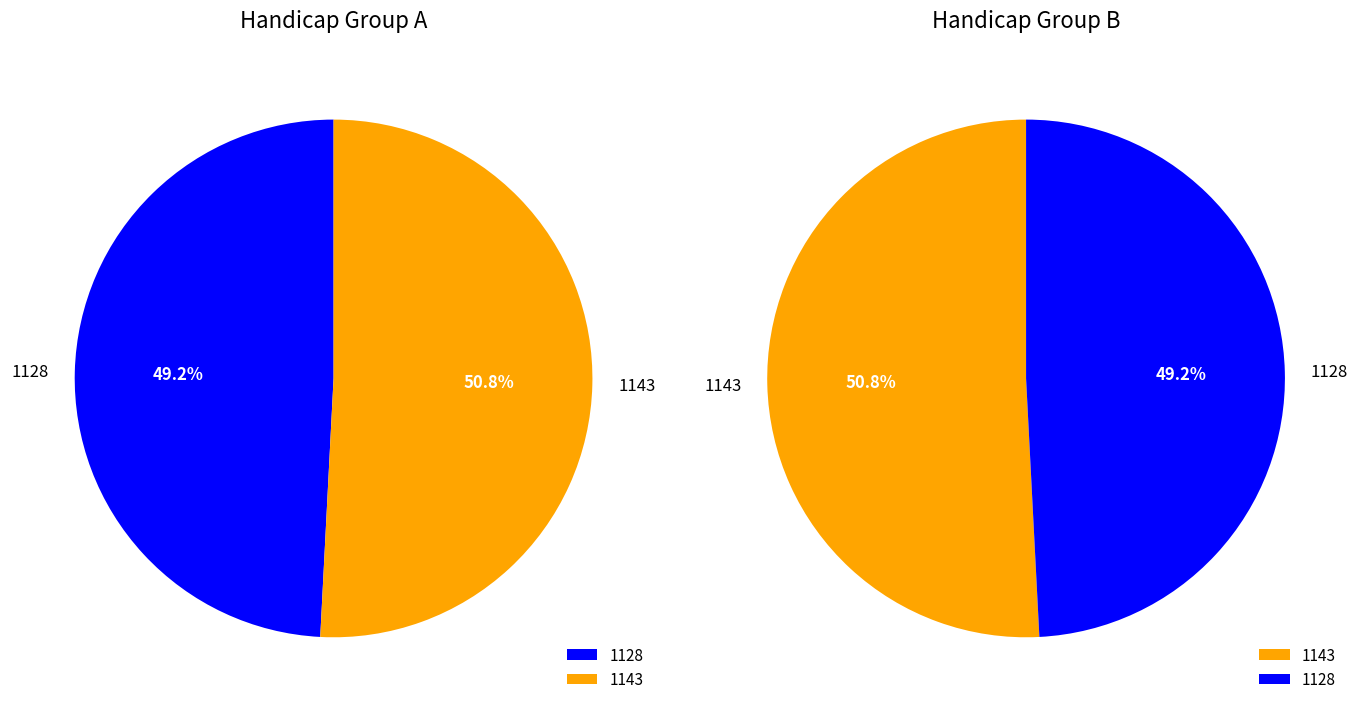

How many segments does this pie chart have?

2